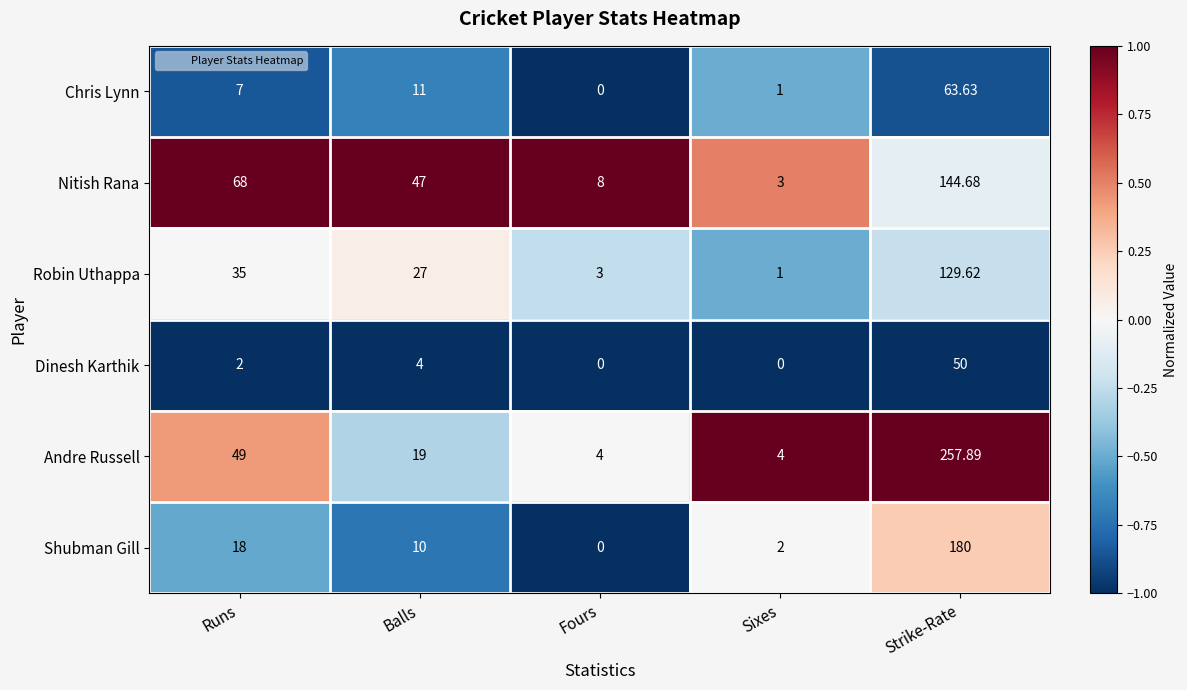

Which category has the highest value across all series?

Strike-Rate